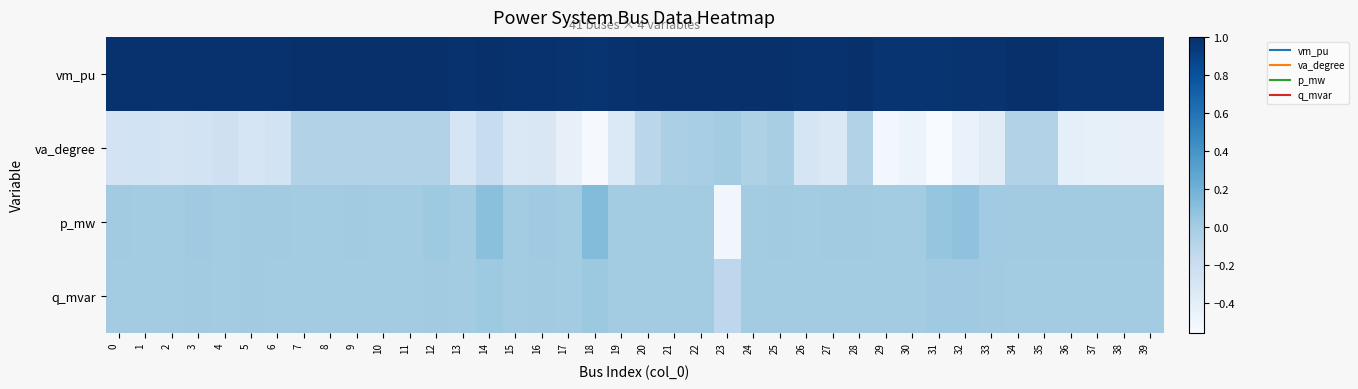

Which label corresponds to the largest value in the chart?

23